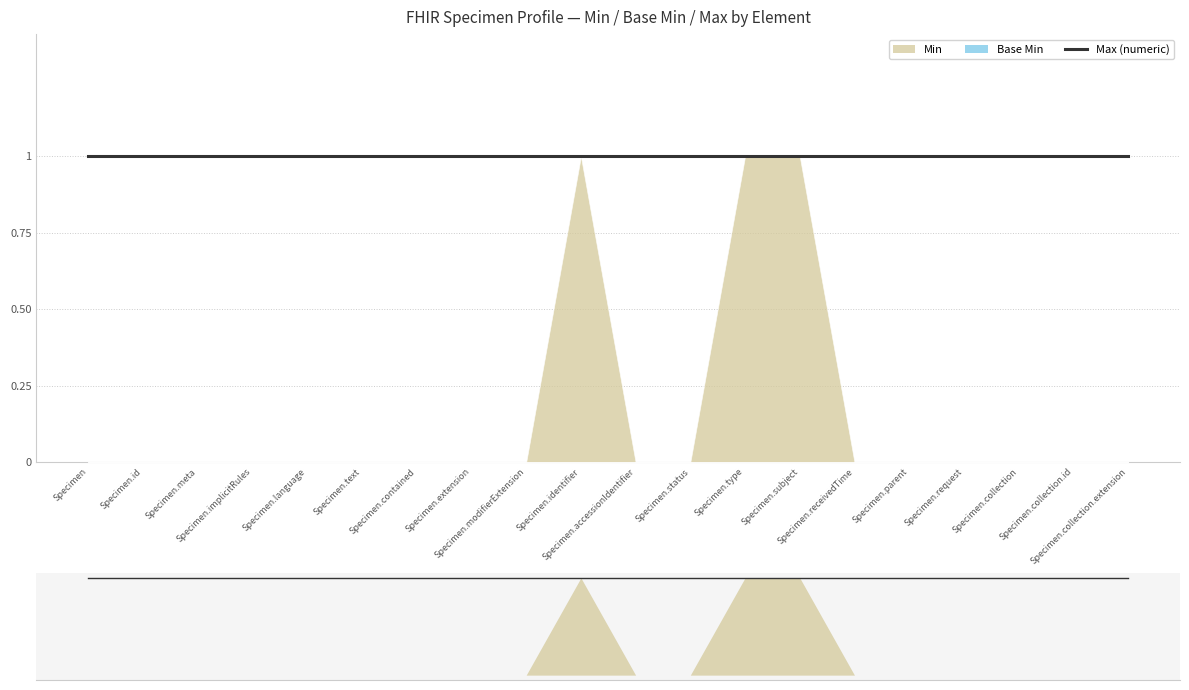

Which category has the highest value in the Min series?

Specimen.identifier